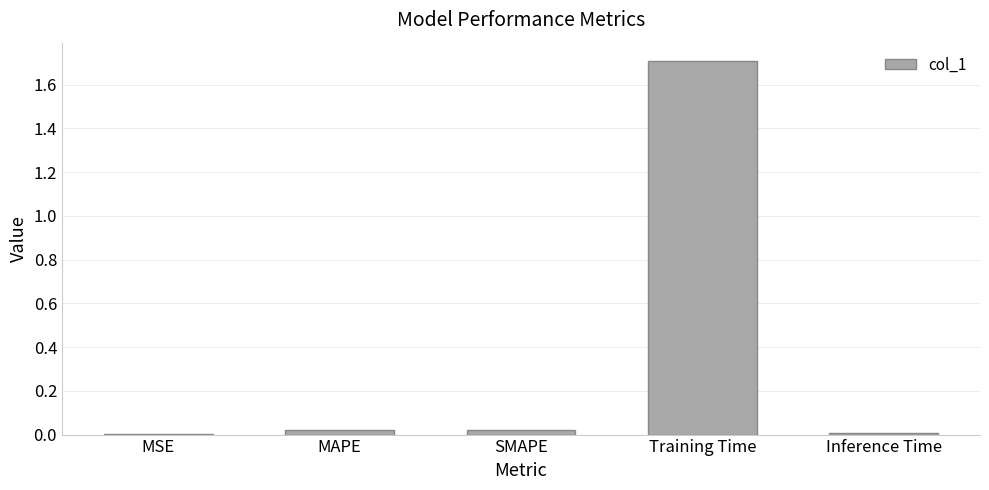

Between Training Time and SMAPE, which is larger?

Training Time